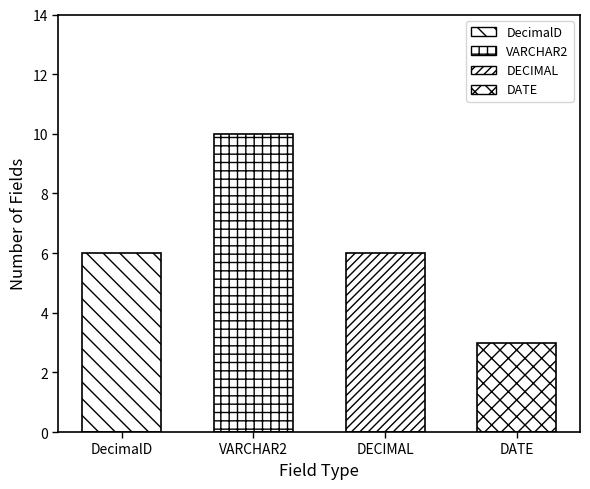

Reading left to right, list all the values displayed in this chart.

DecimalD=6	VARCHAR2=10	DECIMAL=6	DATE=3